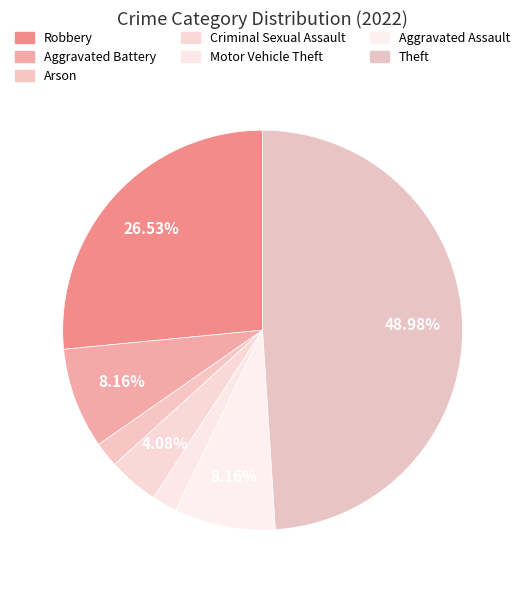

Which slice is the smallest?

Arson